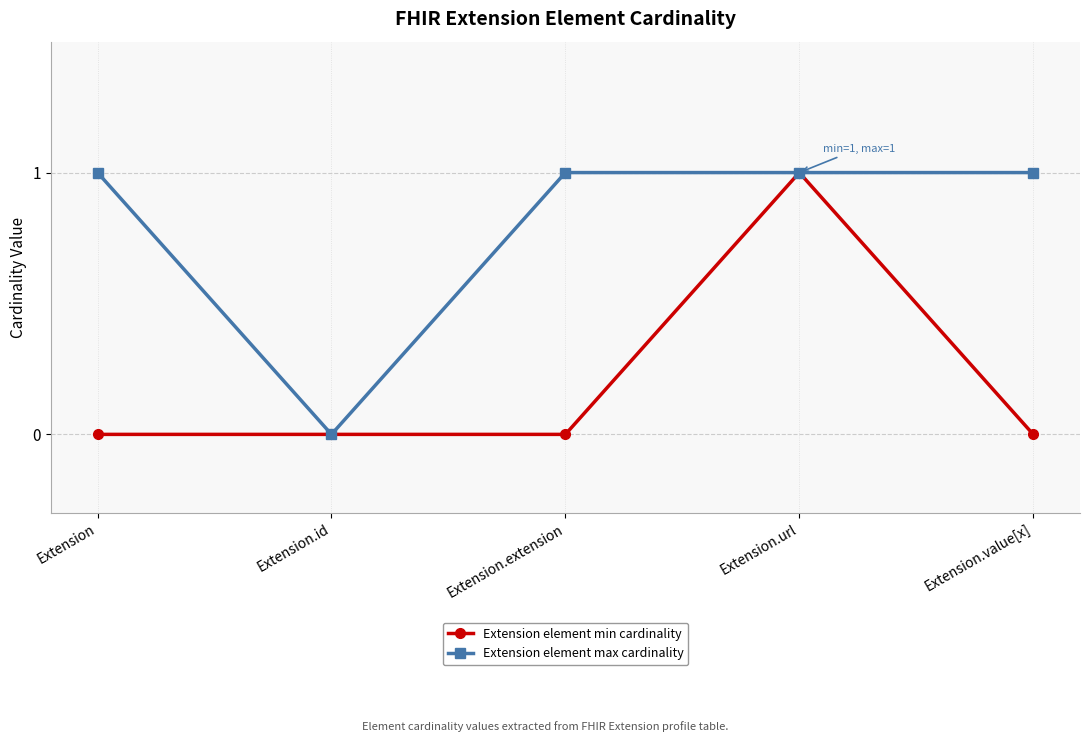

The value of Extension element max cardinality at Extension.value[x] is 1. True or false?

True